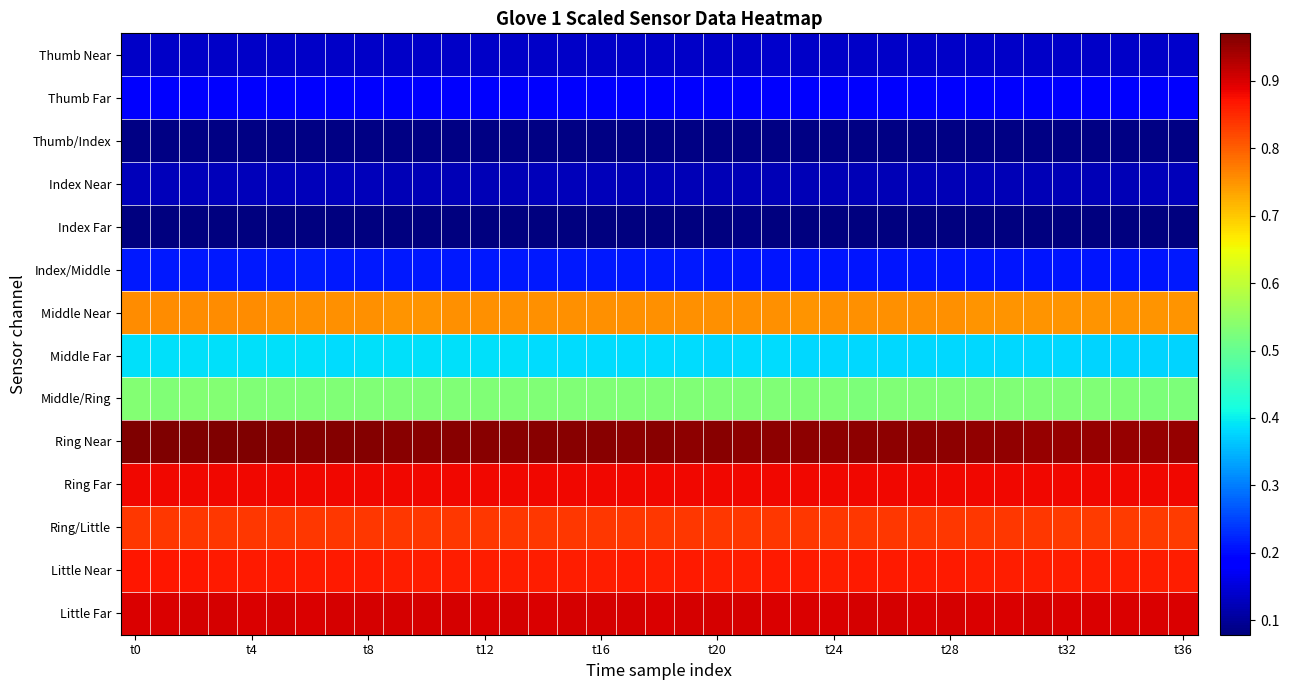

At how many categories does at least one series exceed 0?

37